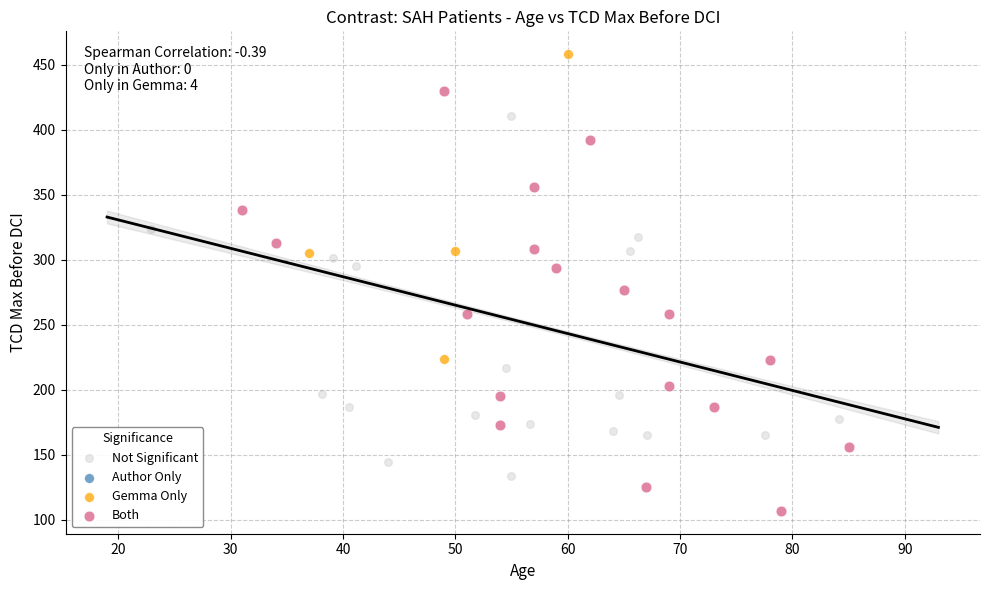

Which series contains the lowest Y value?

Both